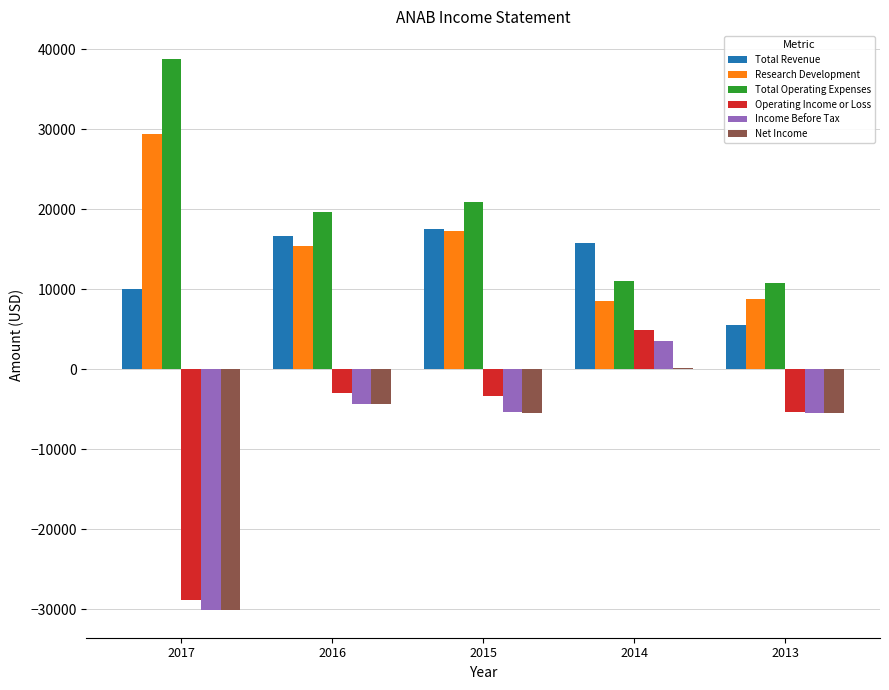

Which series has the largest total across all categories?

Total Operating Expenses